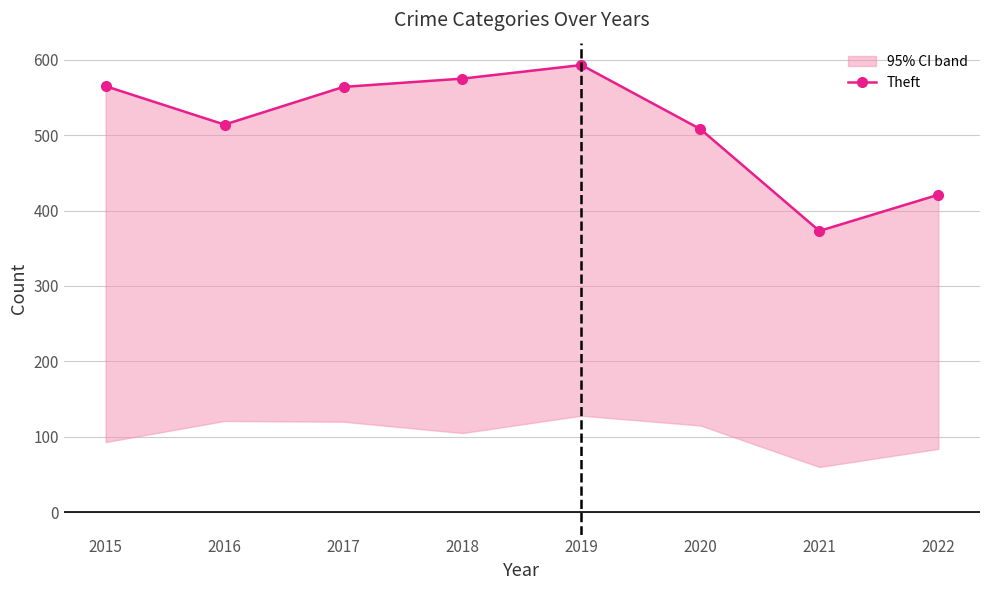

How many interior local peaks (higher than both neighbors) does the data have?

1